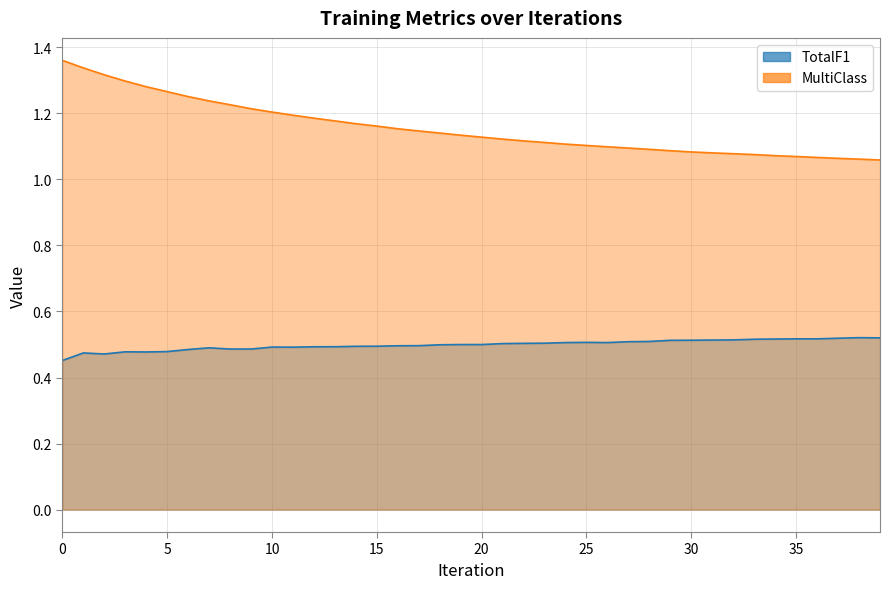

What is the difference between the maximum and minimum values in the MultiClass series?

0.3